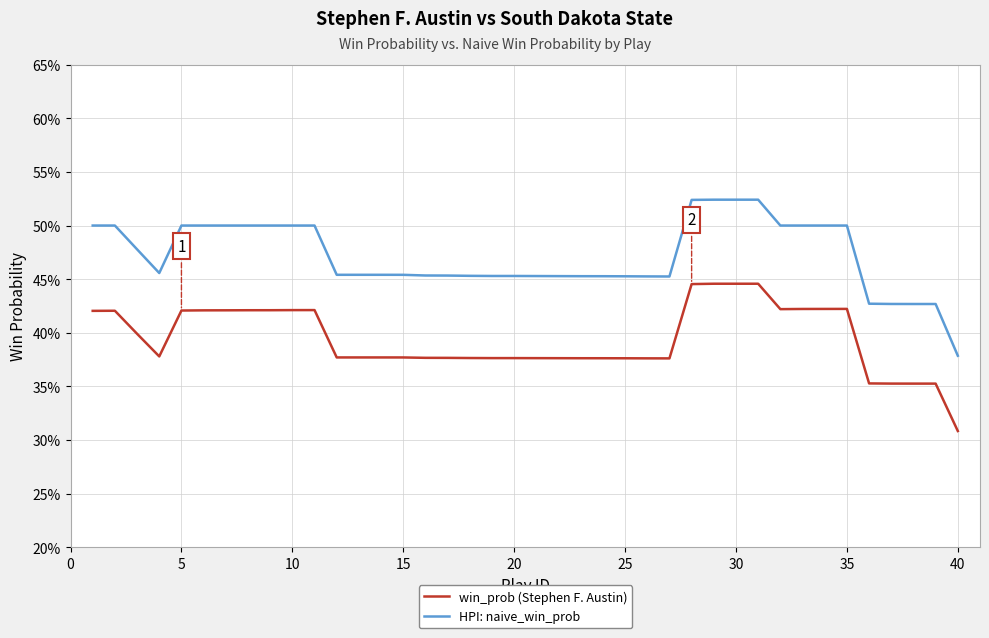

What are all the series names shown in the legend?

win_prob (Stephen F. Austin), HPI: naive_win_prob